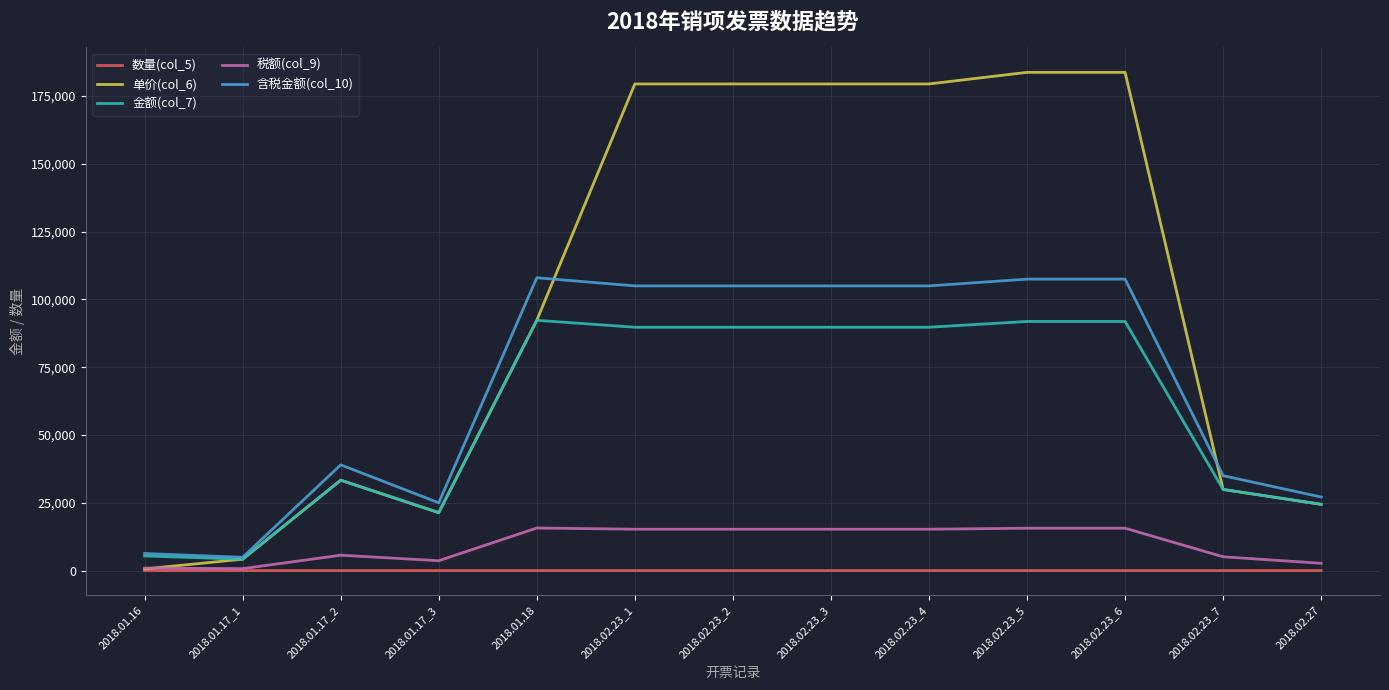

At which category does 单价(col_6) reach its first local valley?

2018.01.17_3